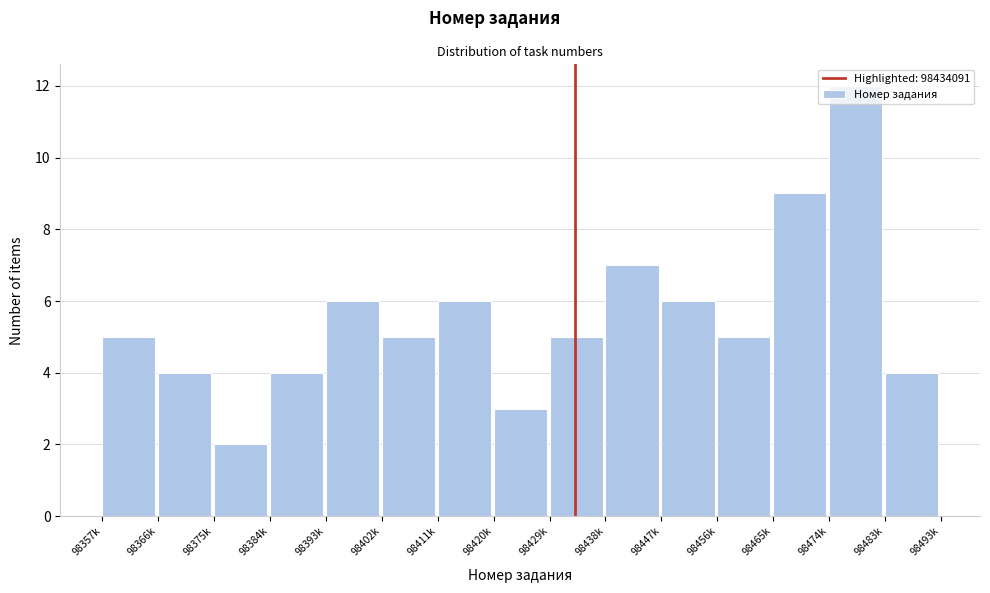

True or false: the data shows 3 at 98402k.

False